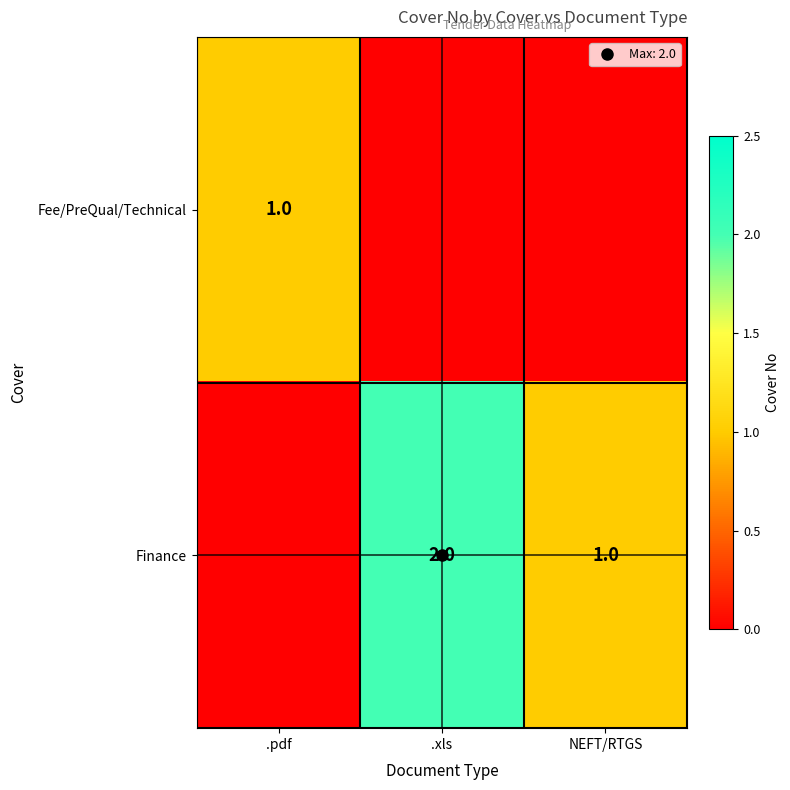

Which series has the largest range (max minus min)?

Finance